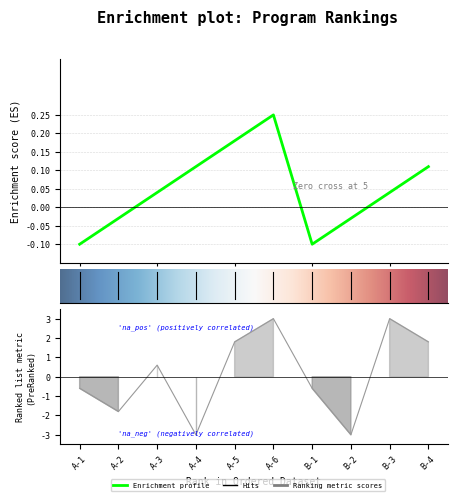

Reading left to right, transcribe all the data shown in this chart.

Rank: A-1=-0.1	A-2=-0.0	A-3=0.0	A-4=0.1	A-5=0.2	A-6=0.2	B-1=-0.1	B-2=-0.0	B-3=0.0	B-4=0.1
Applicant ID: A-1=-0.6	A-2=-1.8	A-3=0.6	A-4=-3.0	A-5=1.8	A-6=3.0	B-1=-0.6	B-2=-3.0	B-3=3.0	B-4=1.8